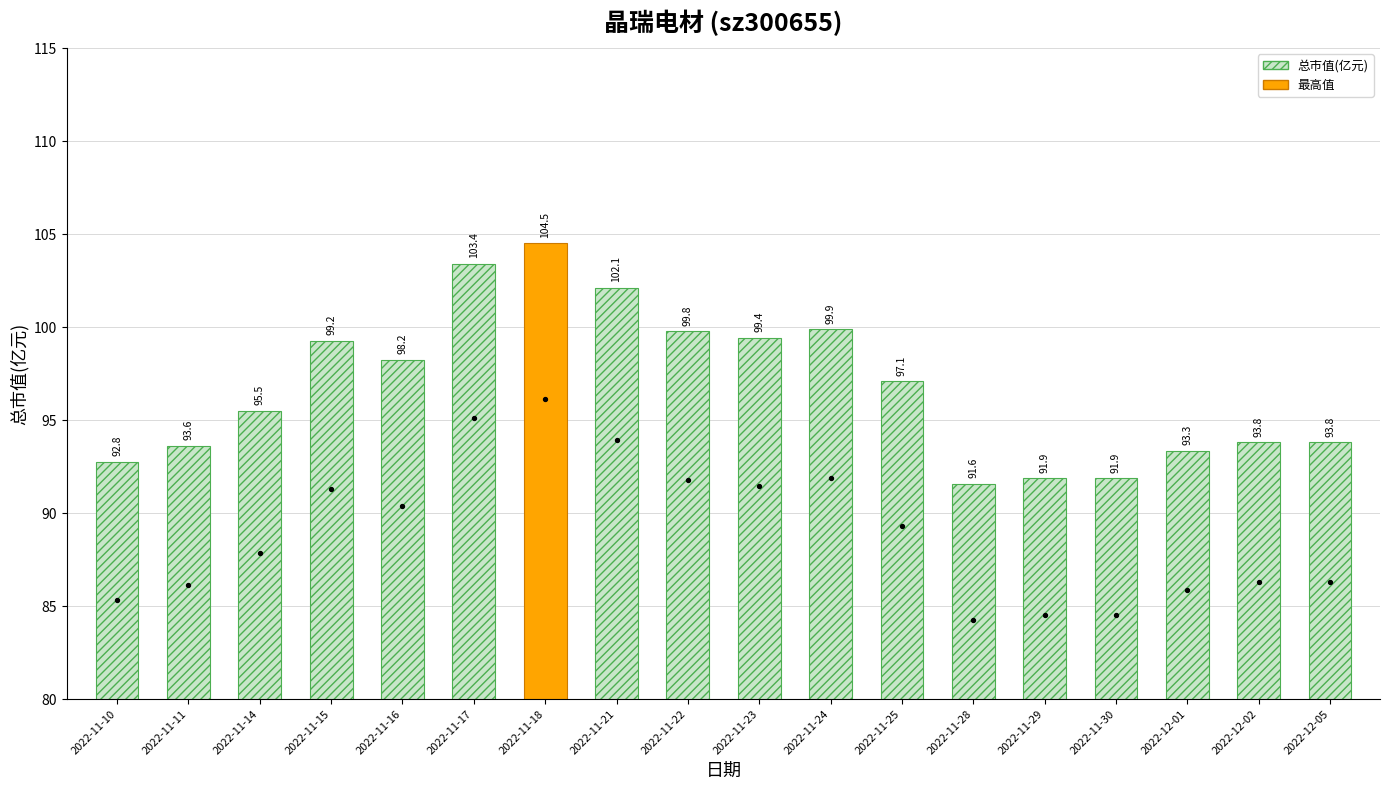

Approximately how many times larger is the value at 2022-11-22 compared to 2022-11-18?

1.0